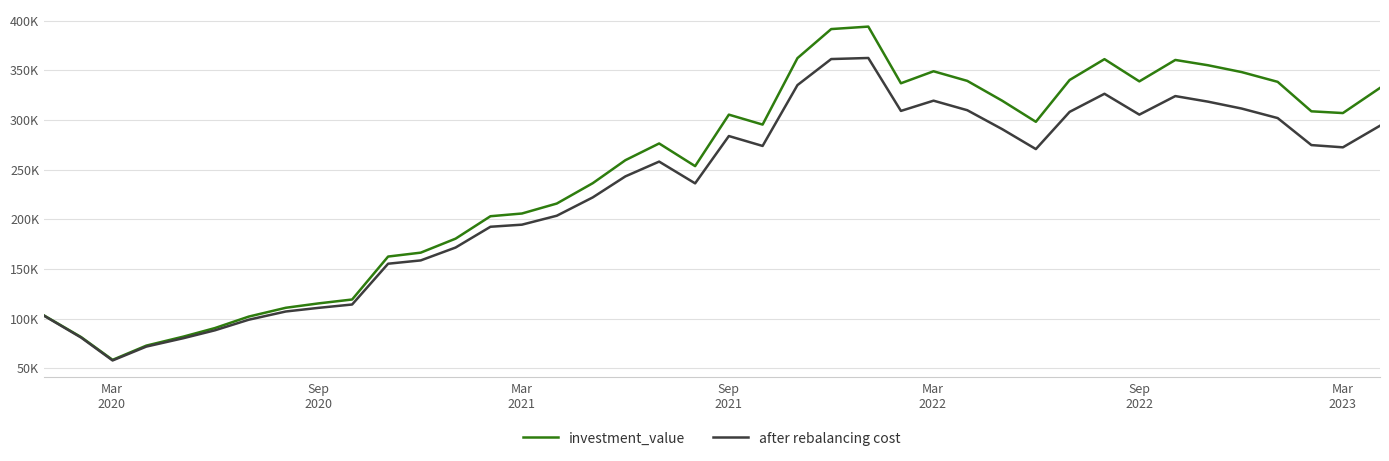

Does the chart display data point markers on the line(s)?

No